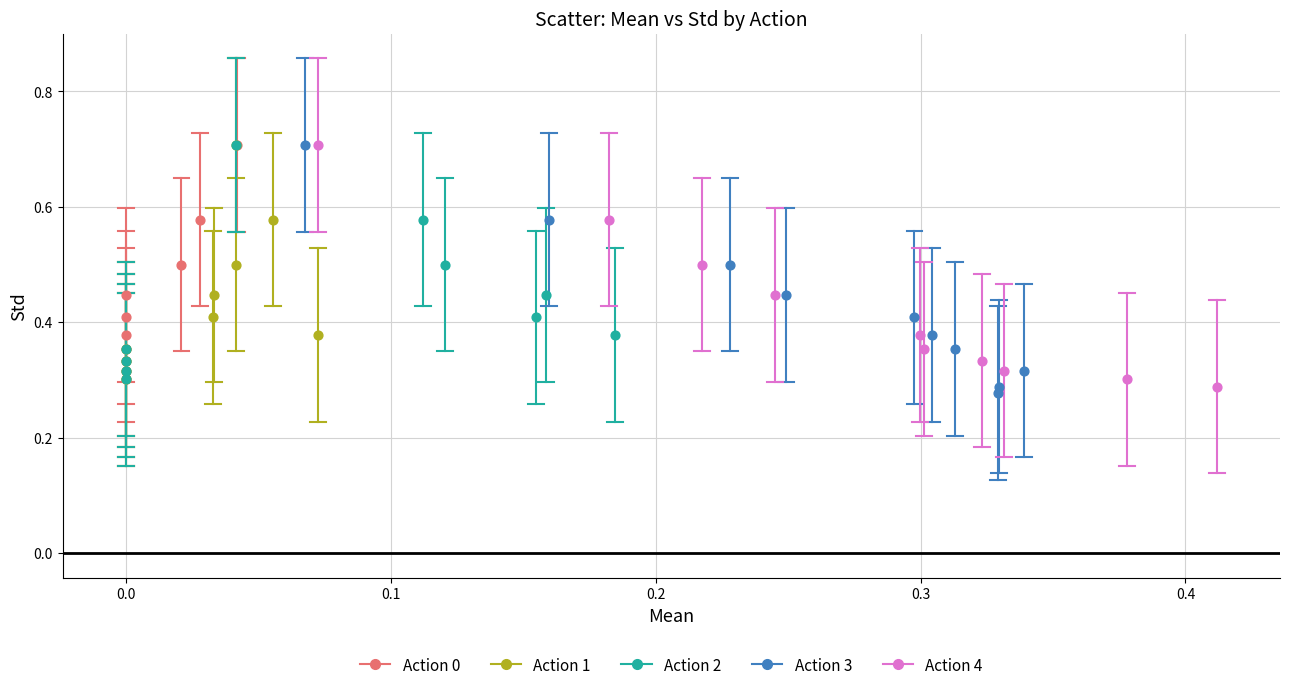

Which series has the largest Y range (max minus min)?

Action 3